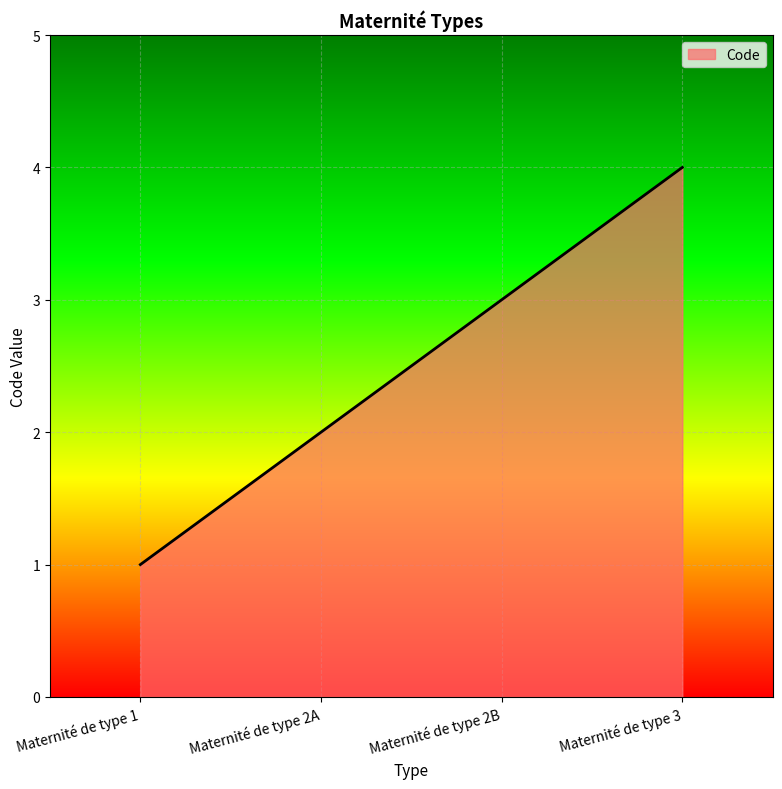

What is the maximum value shown in the chart?

4